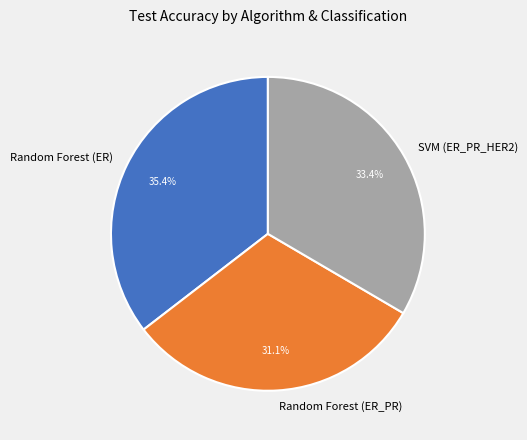

Do Random Forest (ER_PR) and SVM (ER_PR_HER2) together represent more than half of the pie?

Yes